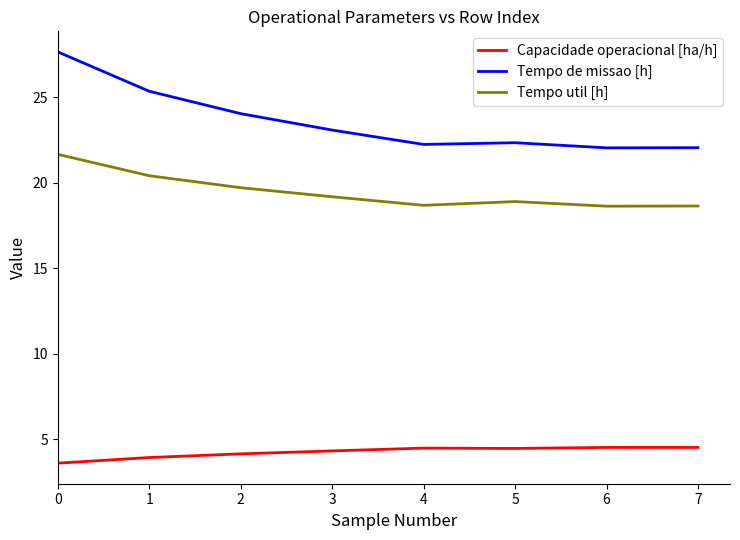

True or false: Capacidade operacional [ha/h] has more than 0 interior local peaks.

True